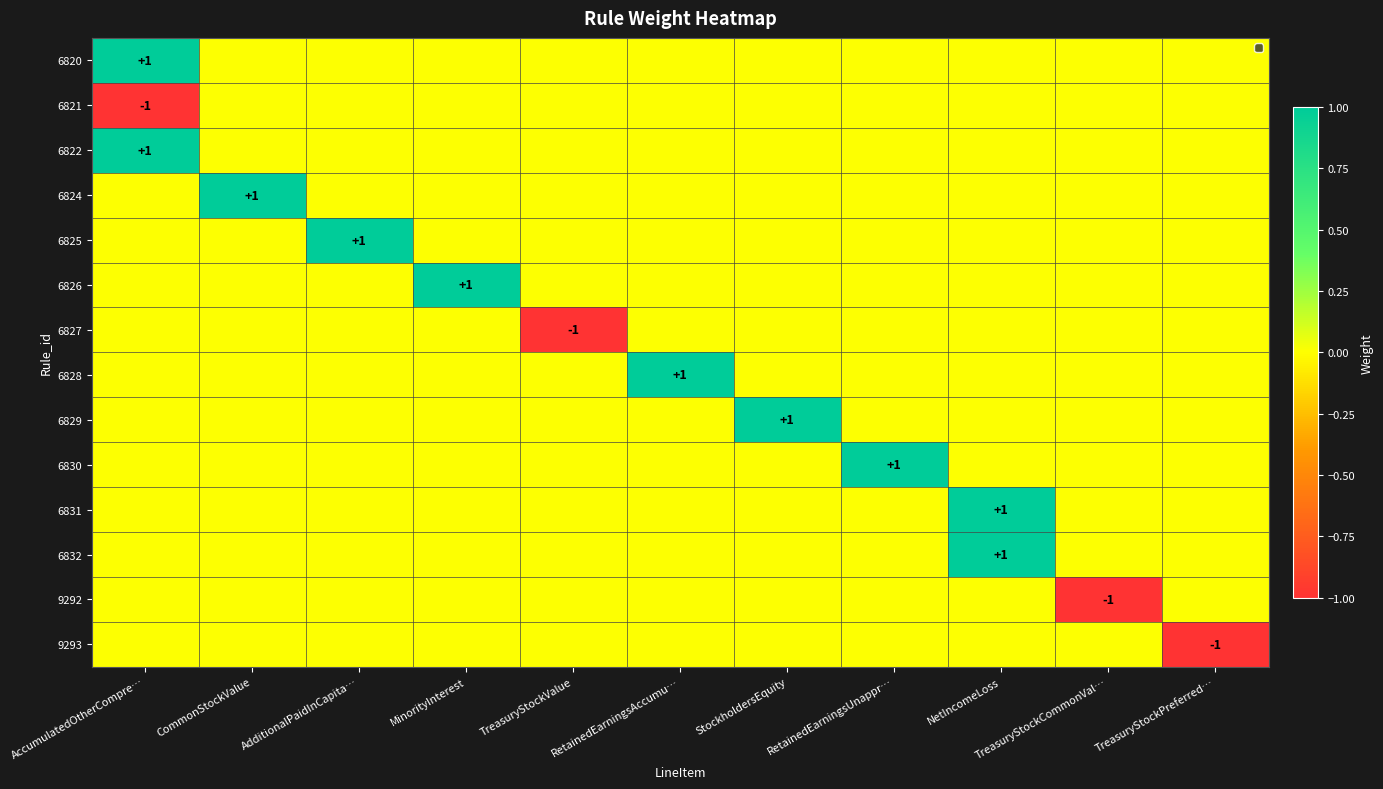

What is the sum of all 6832 values?

1